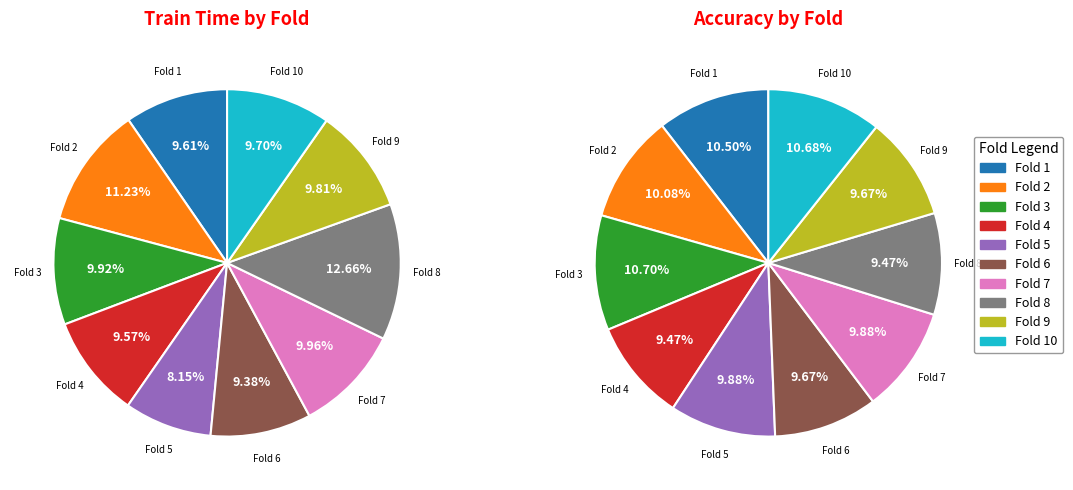

To the nearest percent, what percentage of the pie is Fold 7?

10%